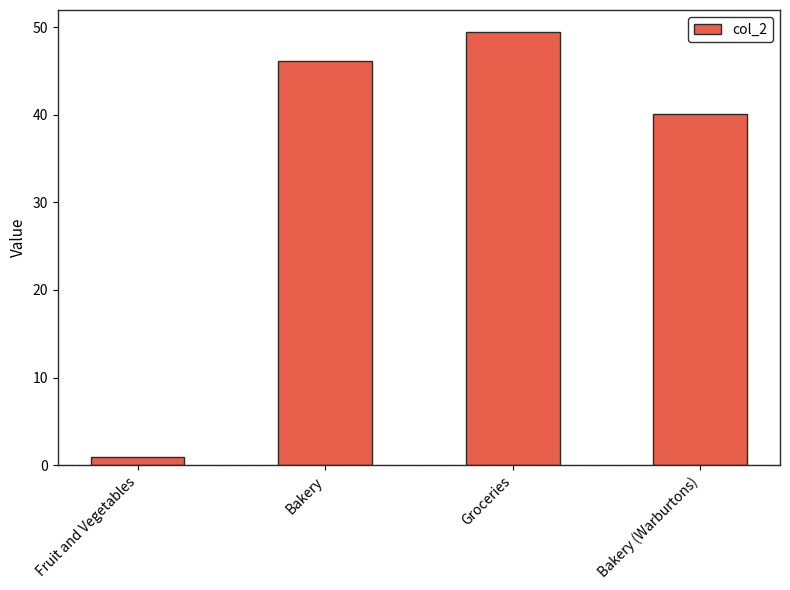

What is the average value?

34.1